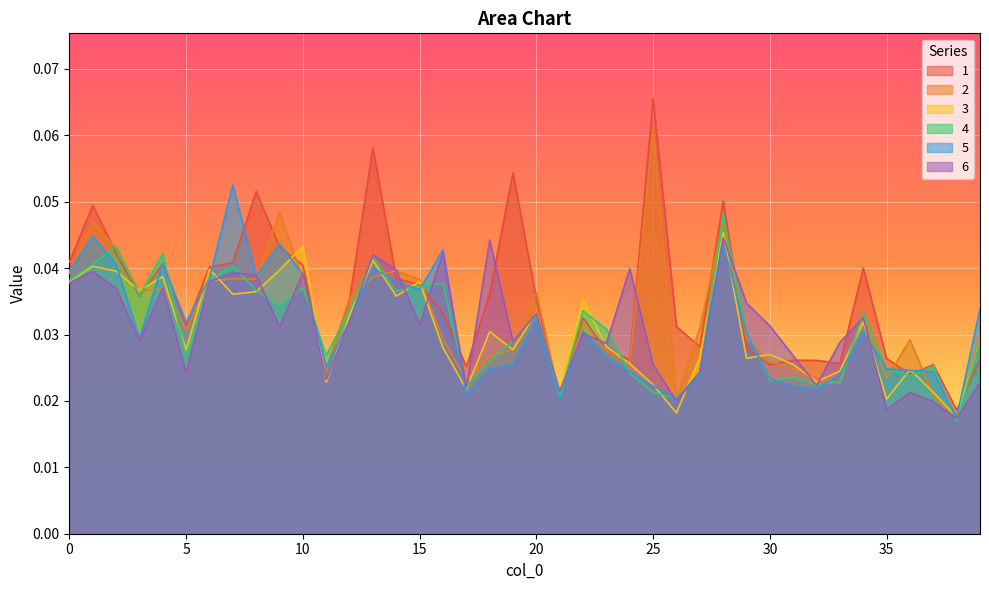

After their last crossing, which series has the higher values: 2 or 4?

2